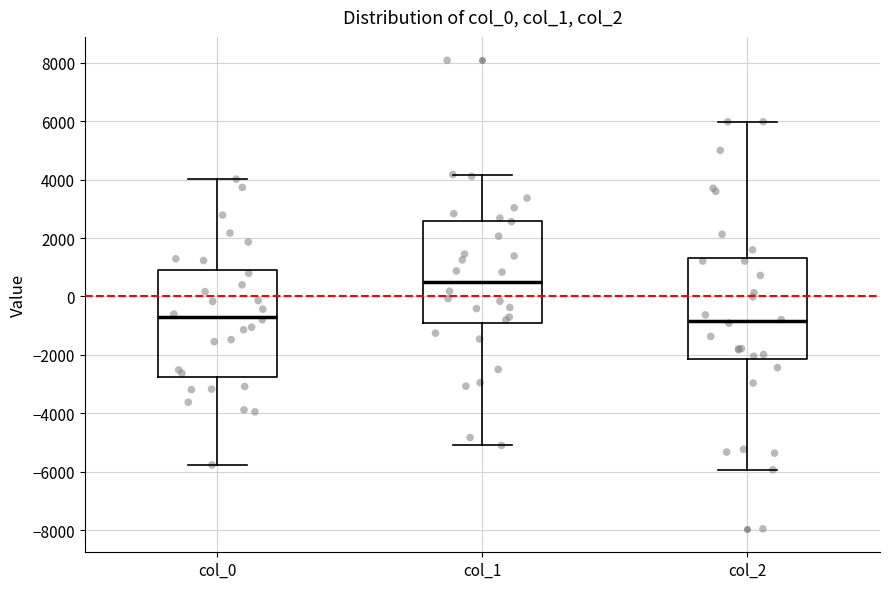

Where is the upper edge of the box for col_0 on the y-axis? The values are not printed on the chart, so give them approximately, as read against the axis.

1000